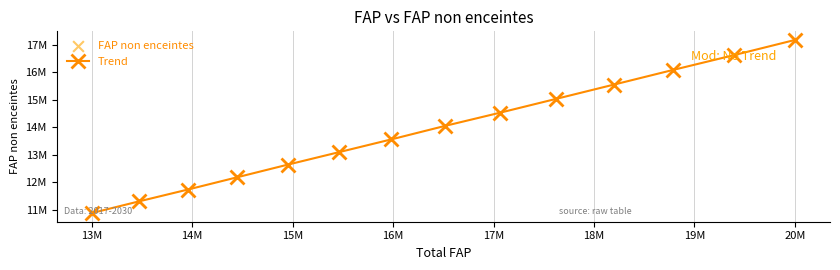

Is this an area chart (filled region under the line)?

No